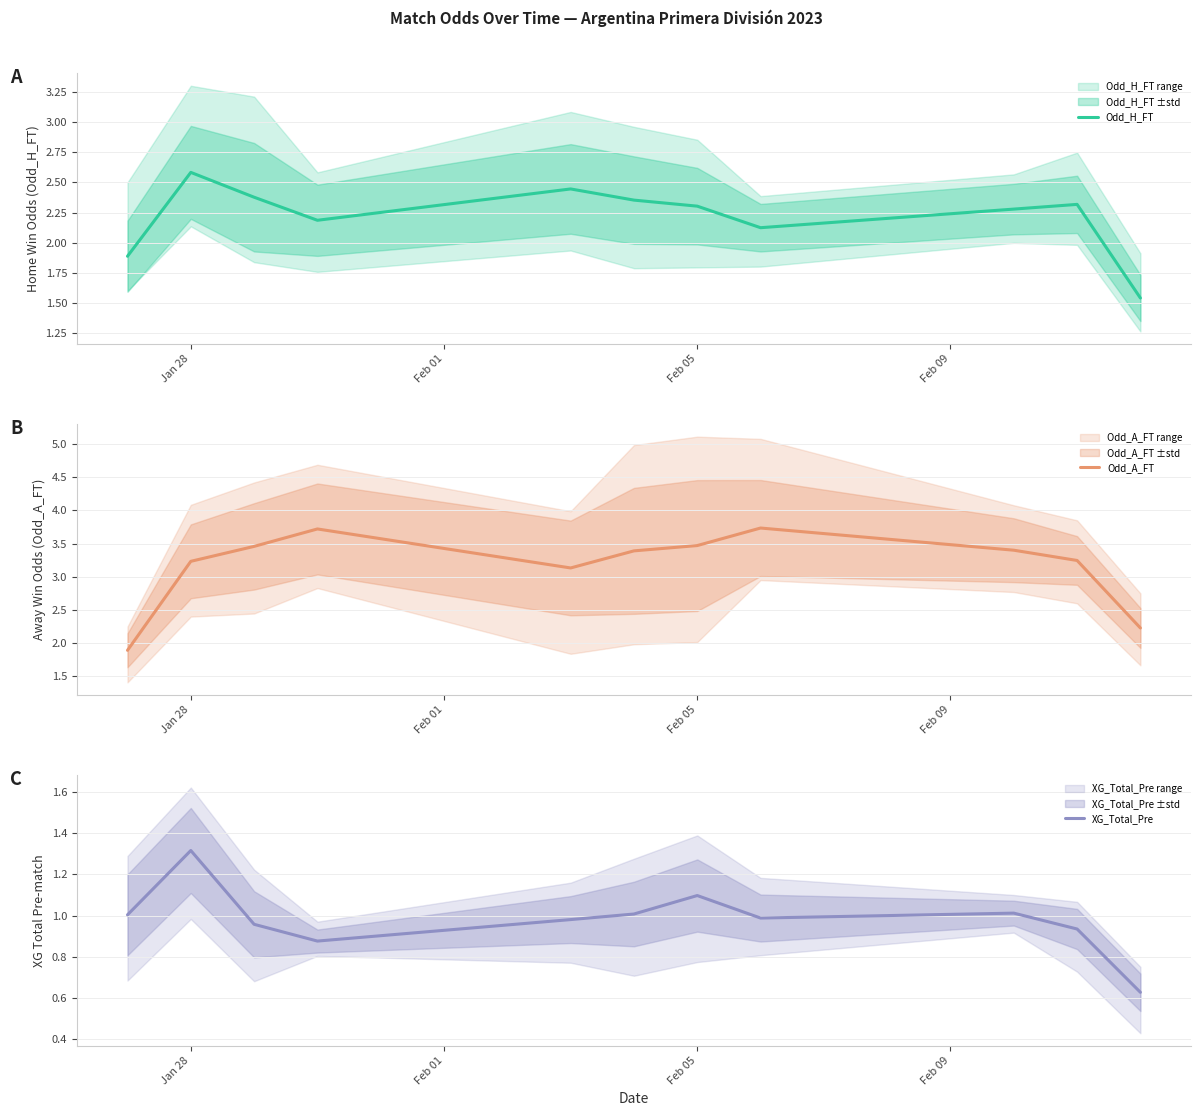

At which label does Odd_H_FT reach its peak?

Jan 28